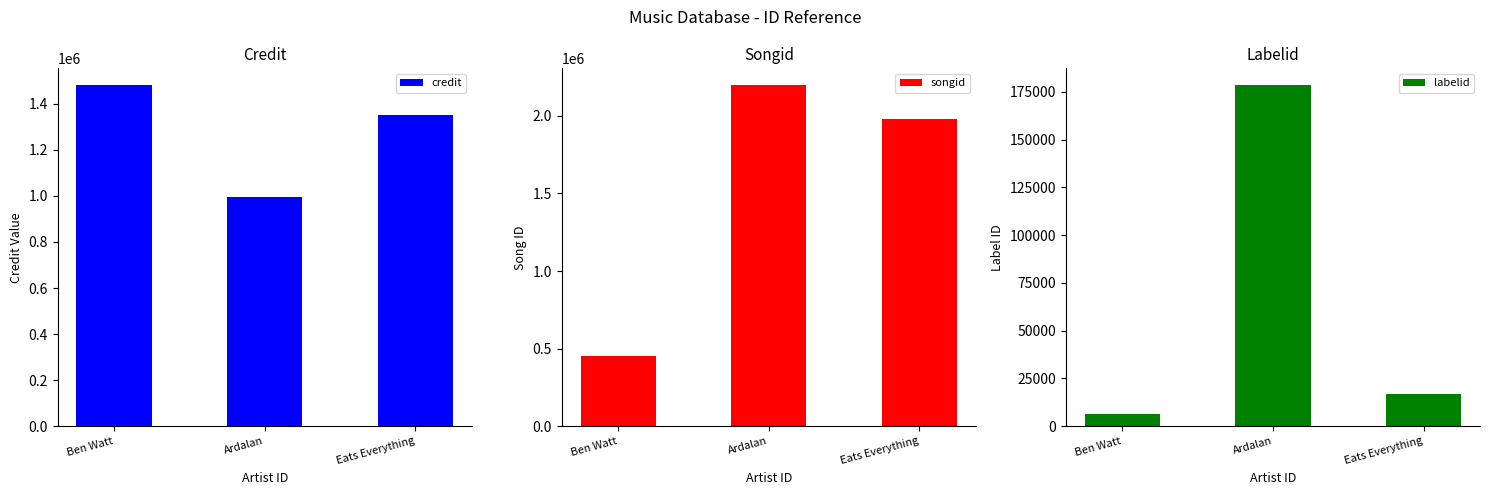

What are all the series names shown in the legend?

credit, songid, labelid